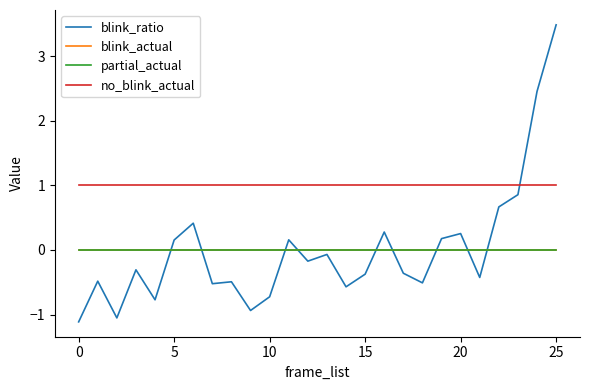

Does the chart display data point markers on the line(s)?

No